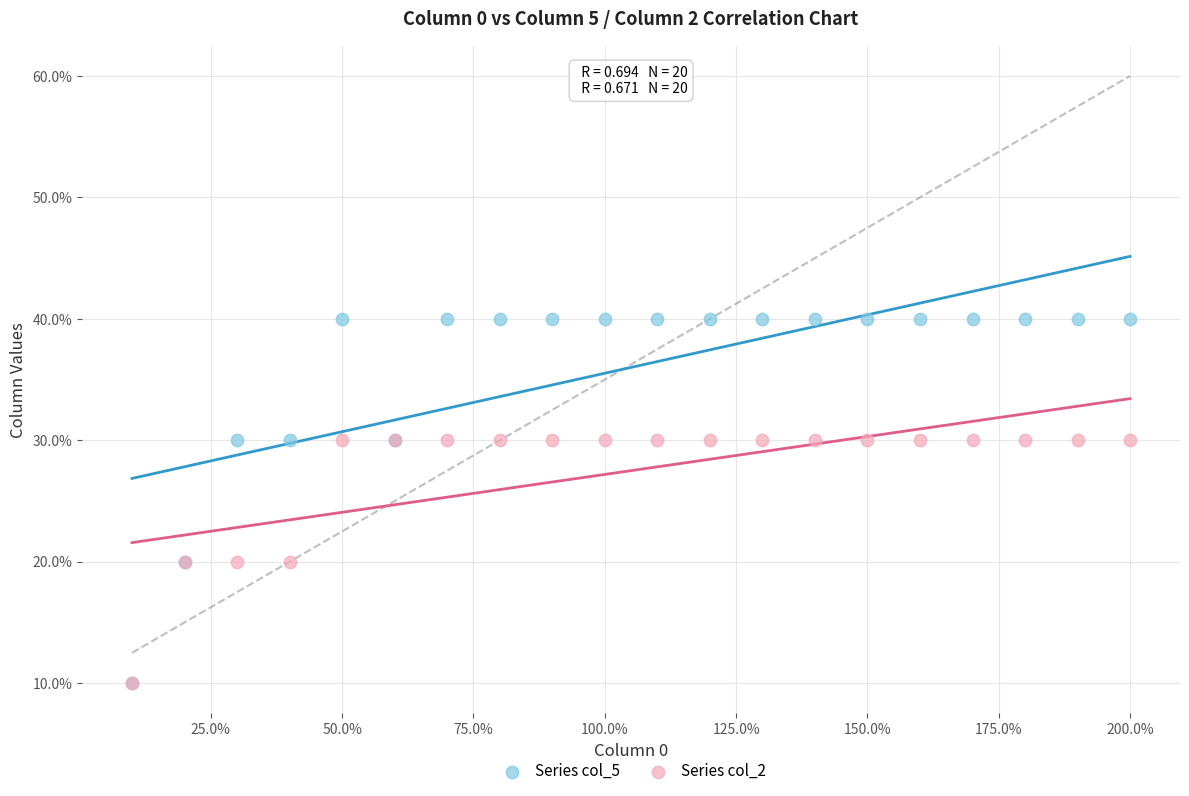

What are all the series names shown in the legend?

Series col_5, Series col_2